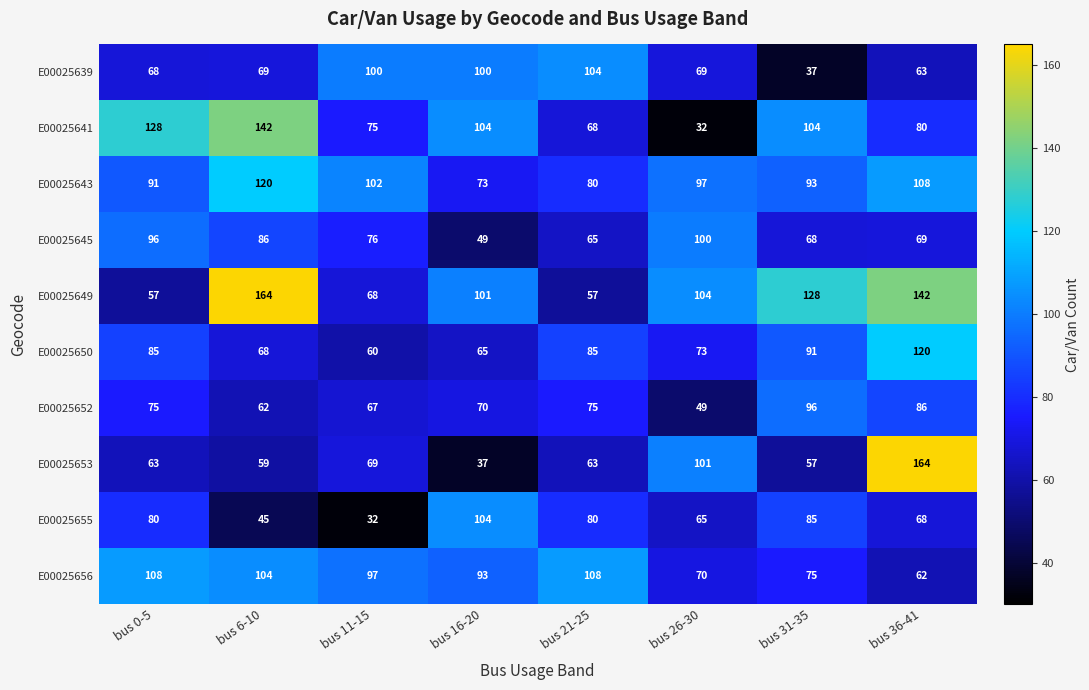

Which series has the widest spread of values?

E00025653